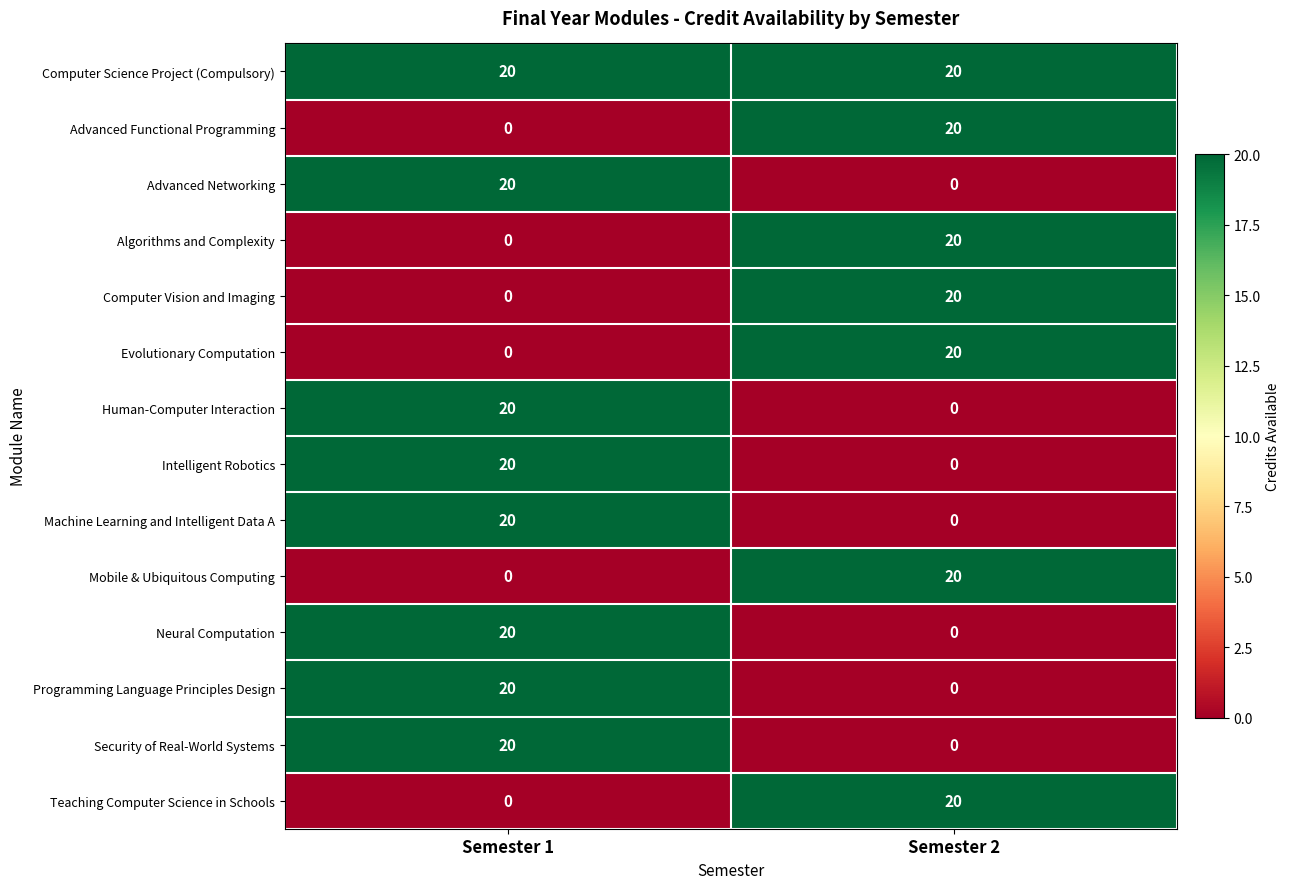

What is the difference between the highest and lowest values at Semester 2?

20